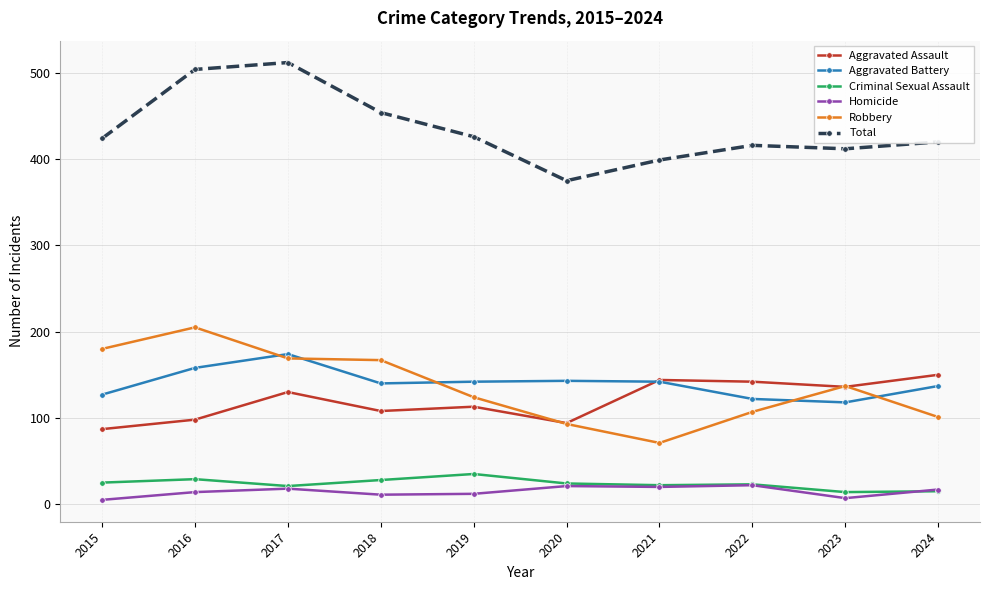

What is the total value across all series at 2020?

750